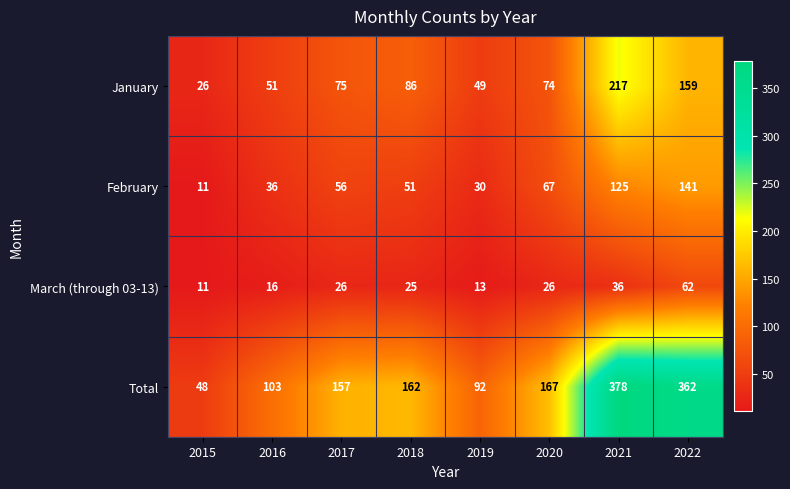

At which label is January closest to 121?

2018